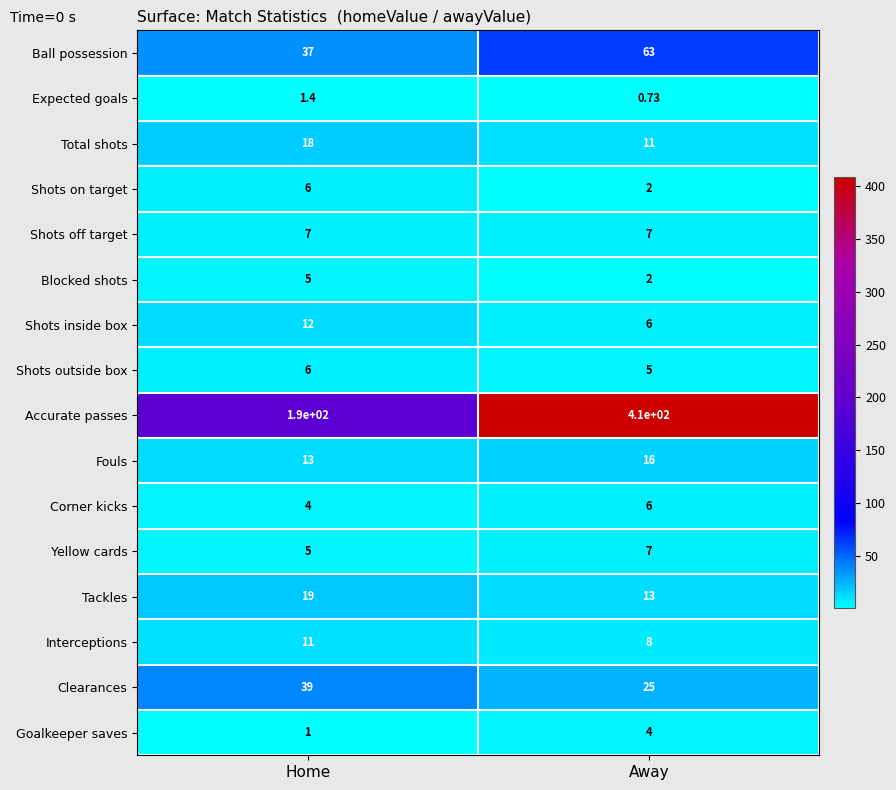

Which label corresponds to the smallest value in the chart?

Away